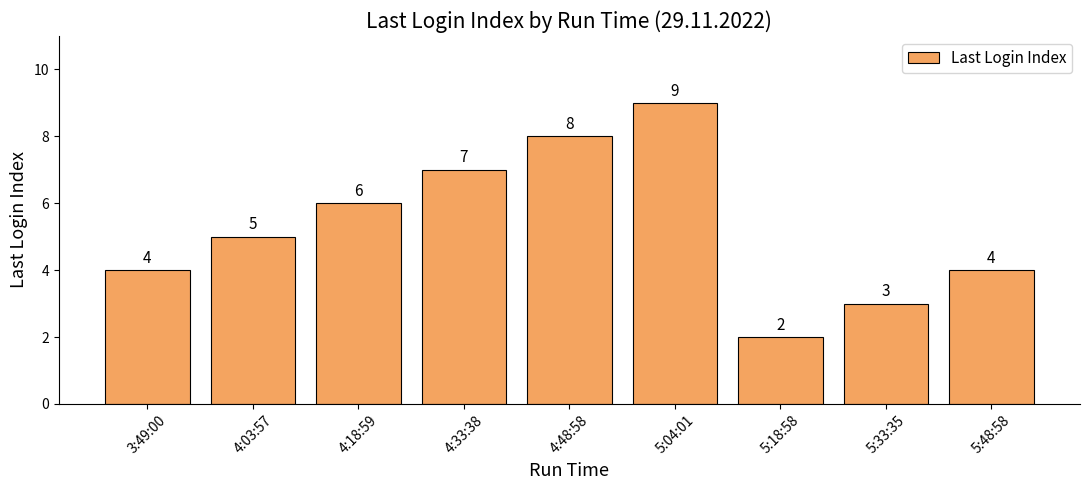

Reading left to right, extract all data points from this chart.

4	5	6	7	8	9	2	3	4